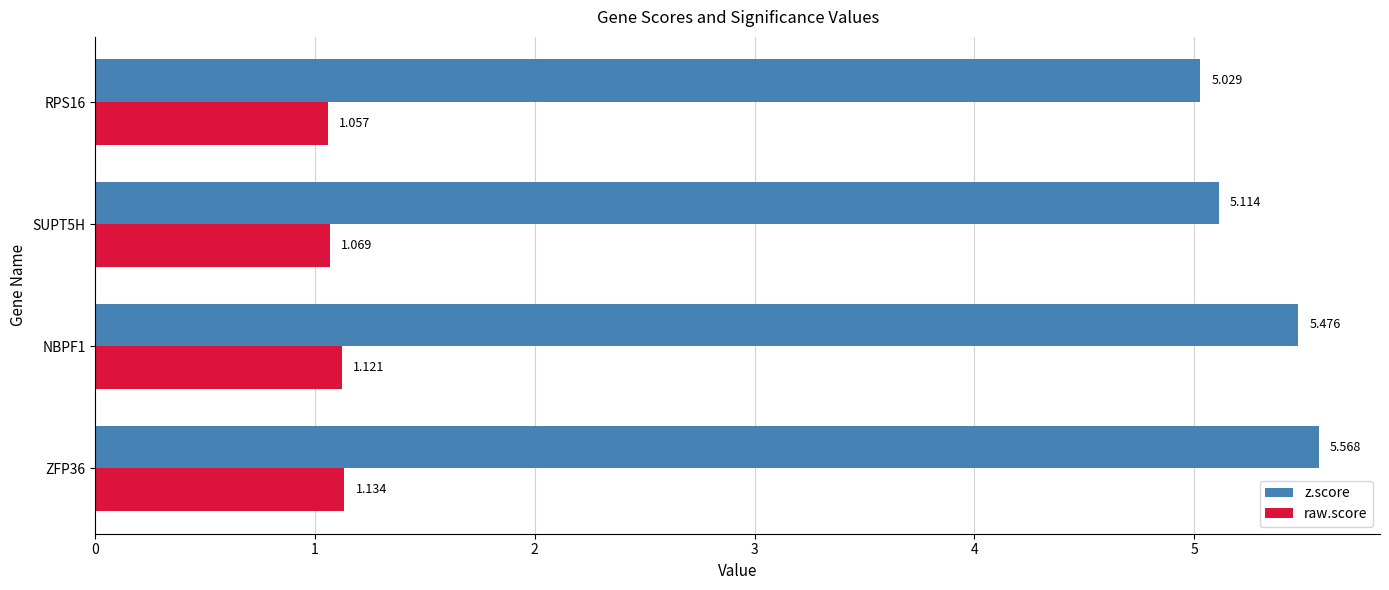

At which label is z.score closest to 5?

RPS16